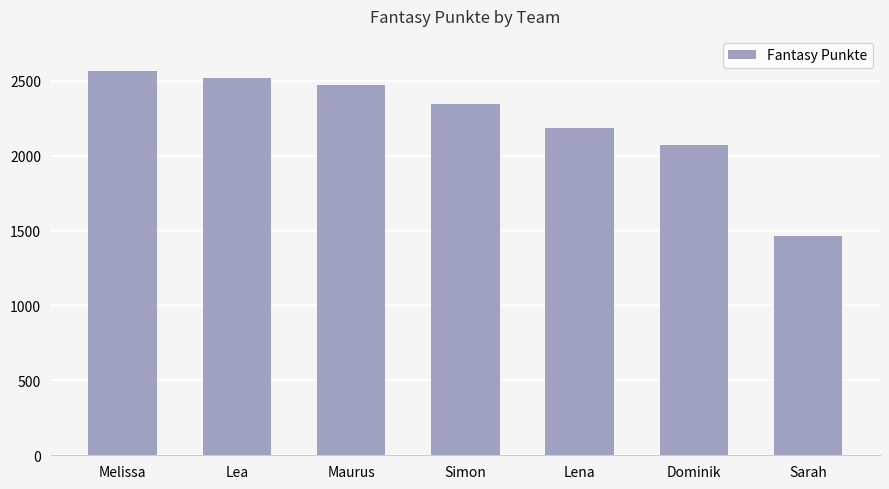

Are the bars grouped side by side (vs. stacked)?

No